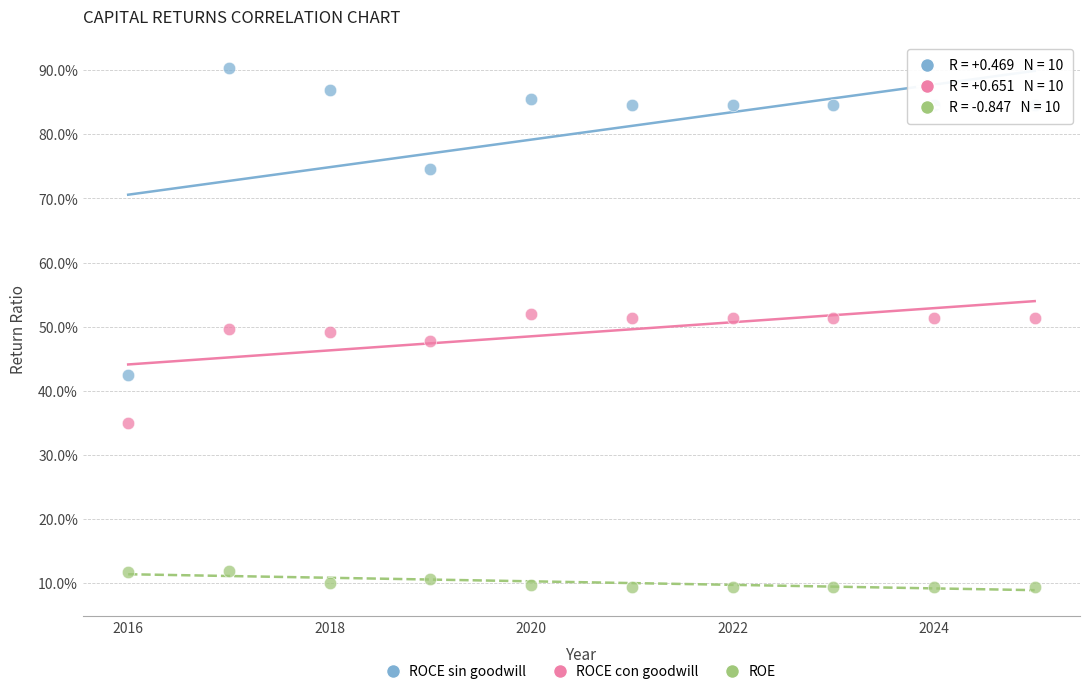

What are all the series names shown in the legend?

ROCE sin goodwill, ROCE con goodwill, ROE